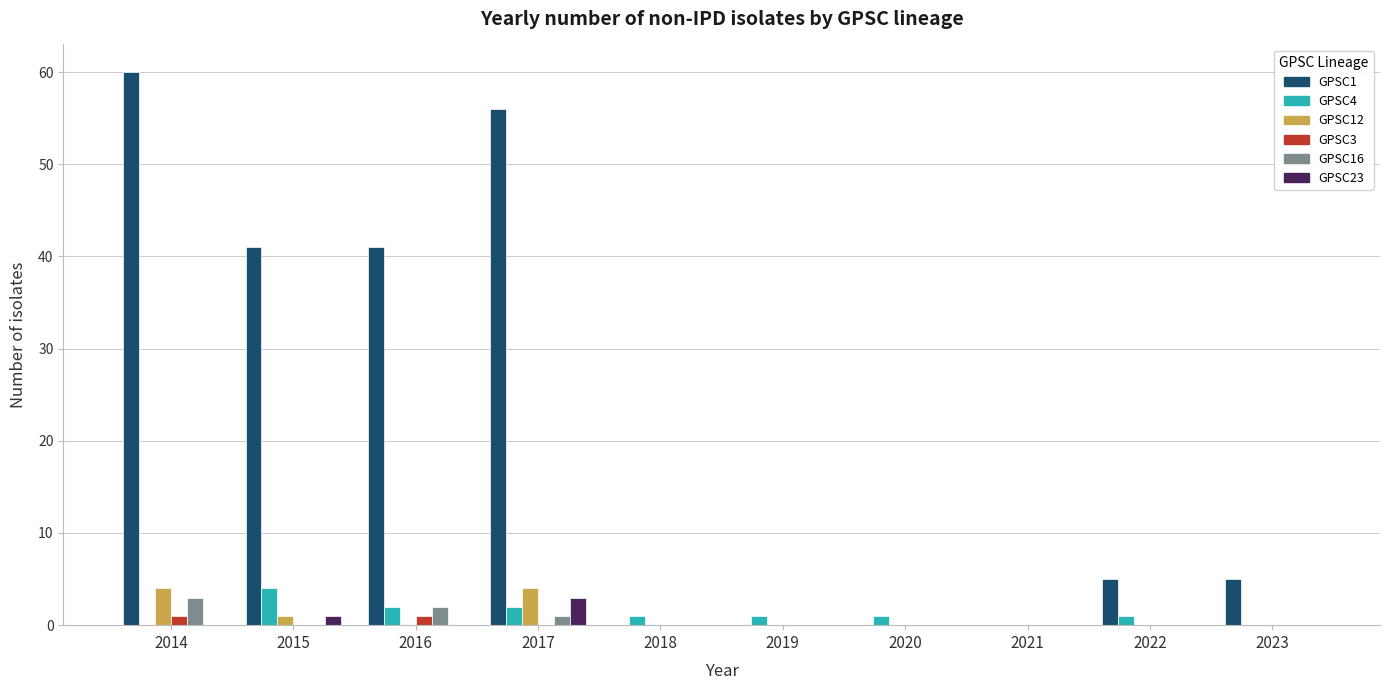

Reading left to right, transcribe all the data shown in this chart.

GPSC1: 60	41	41	56	0	0	0	0	5	5
GPSC4: 0	4	2	2	1	1	1	0	1	0
GPSC12: 4	1	0	4	0	0	0	0	0	0
GPSC3: 1	0	1	0	0	0	0	0	0	0
GPSC16: 3	0	2	1	0	0	0	0	0	0
GPSC23: 0	1	0	3	0	0	0	0	0	0